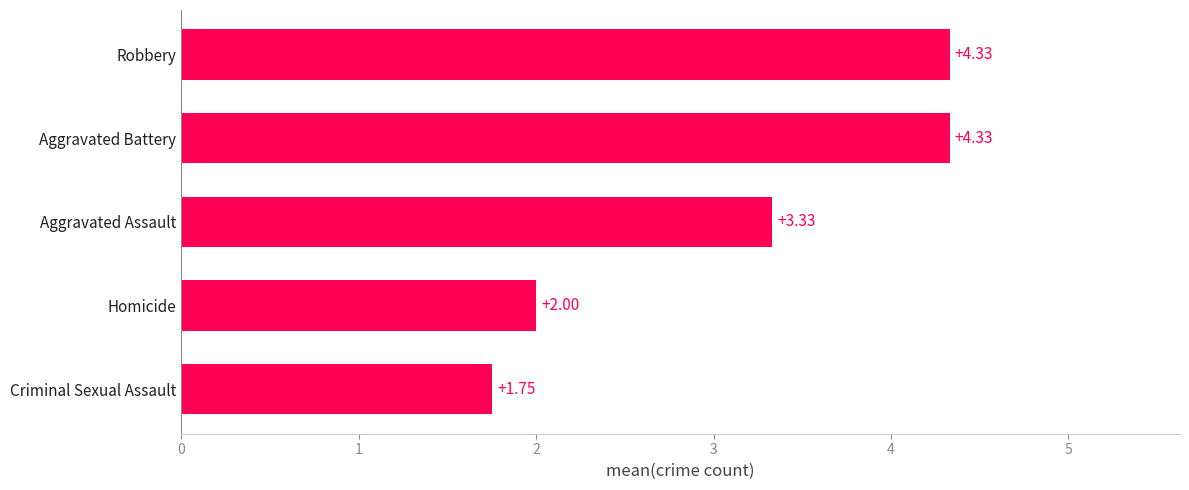

At which label is the value closest to 3?

Aggravated Assault